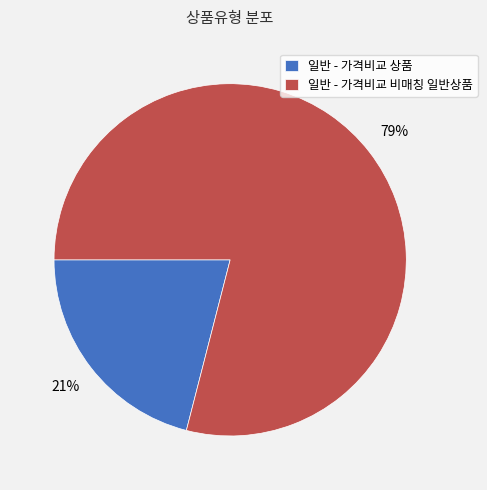

What is the smallest slice in the pie chart?

일반 - 가격비교 상품